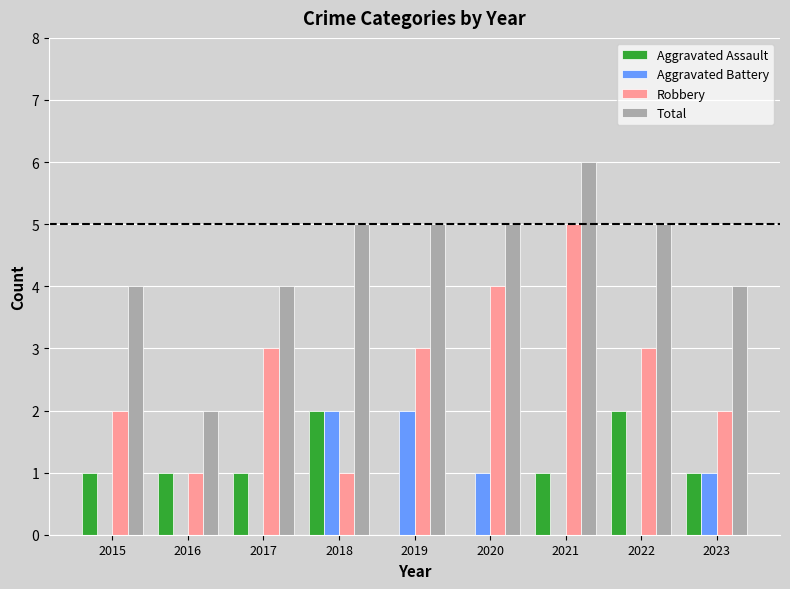

At which category is the sum across all series the highest?

2021